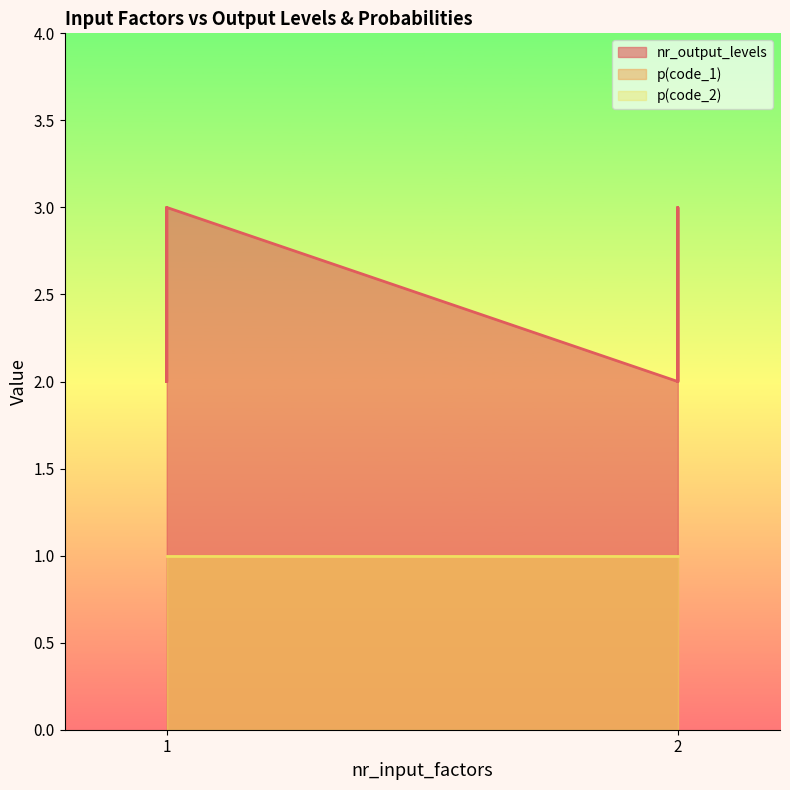

True or false: p(code_1) and nr_output_levels intersect in this chart.

False